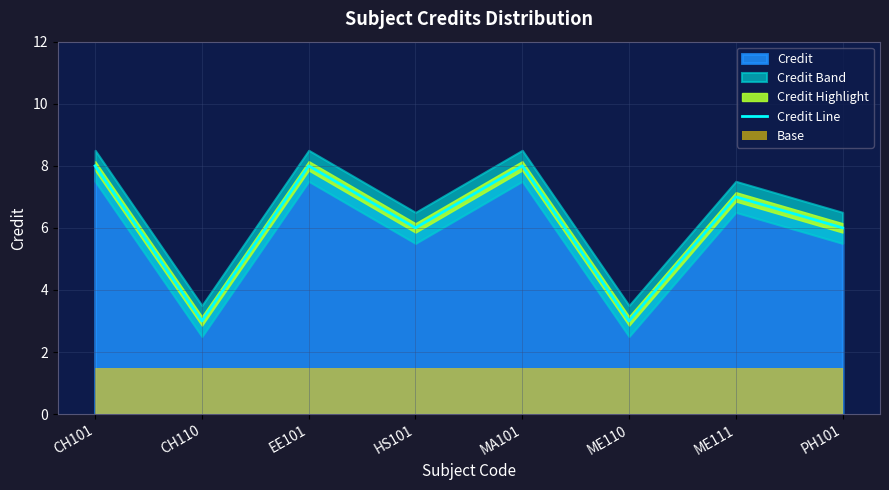

How many lines are shown in the chart?

1